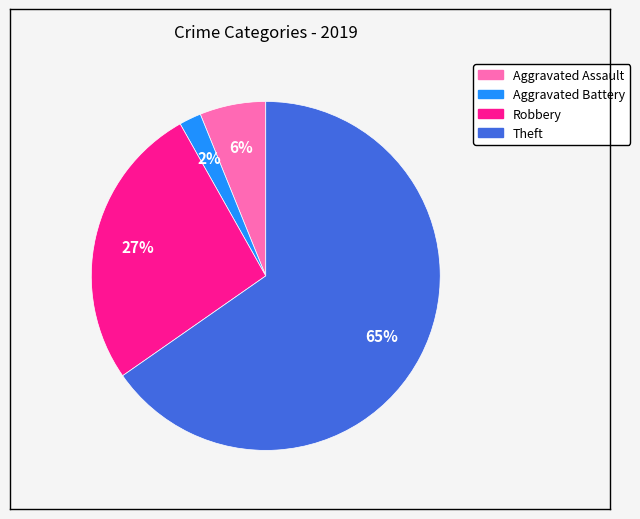

What is the largest slice in the pie chart?

Theft